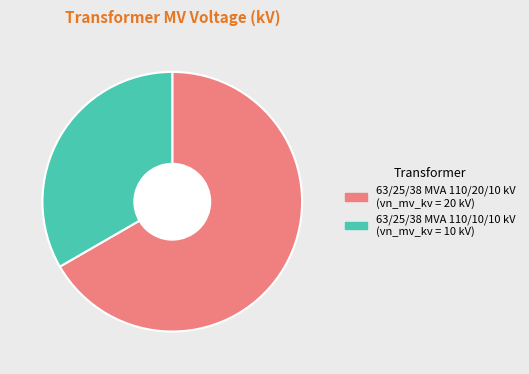

Which slice is the smallest?

63/25/38 MVA 110/10/10 kV